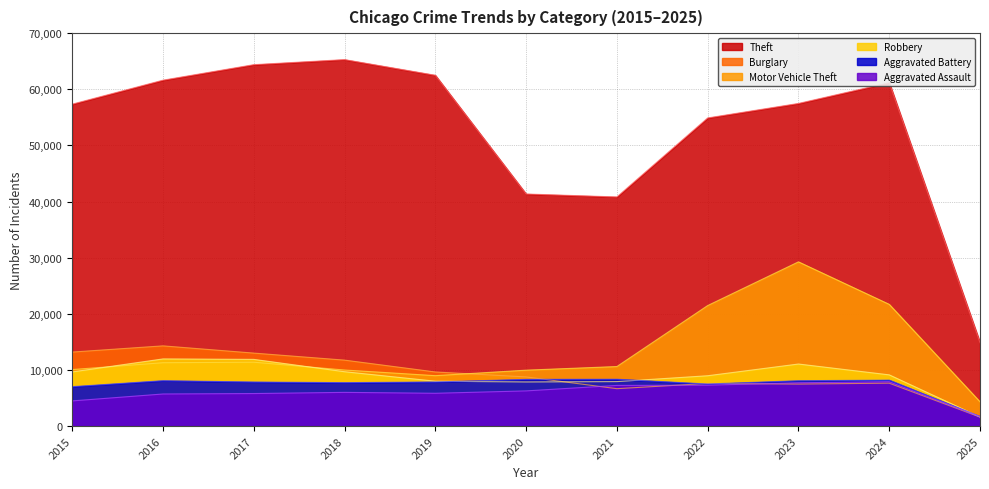

At how many categories does at least one series exceed 59293?

5